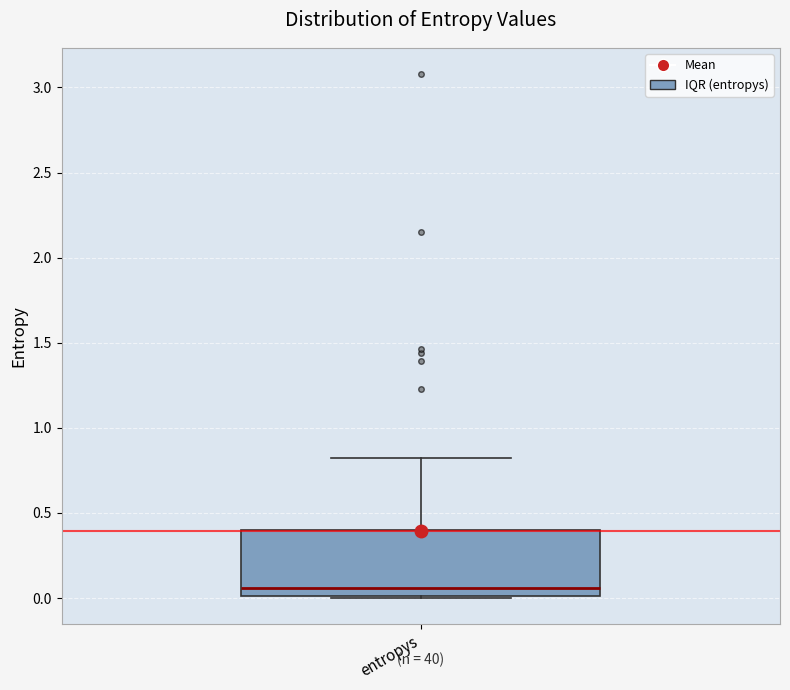

Where does the median line of the box for entropys sit on the y-axis? The values are not printed on the chart, so give them approximately, as read against the axis.

0.05